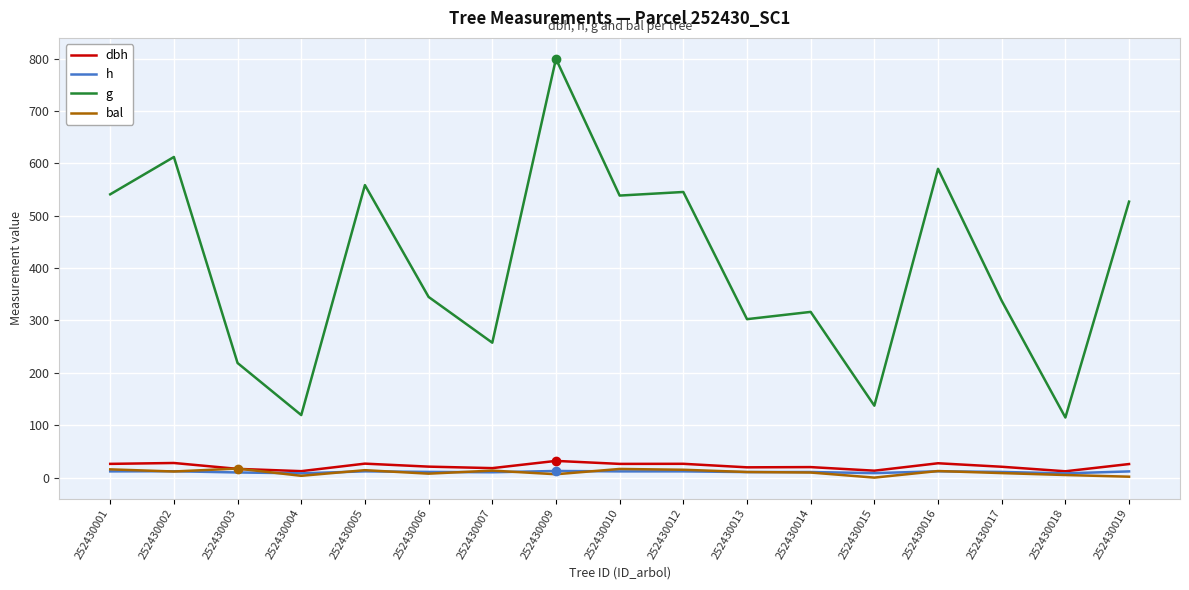

What is the difference between the maximum and minimum values in the h series?

4.6